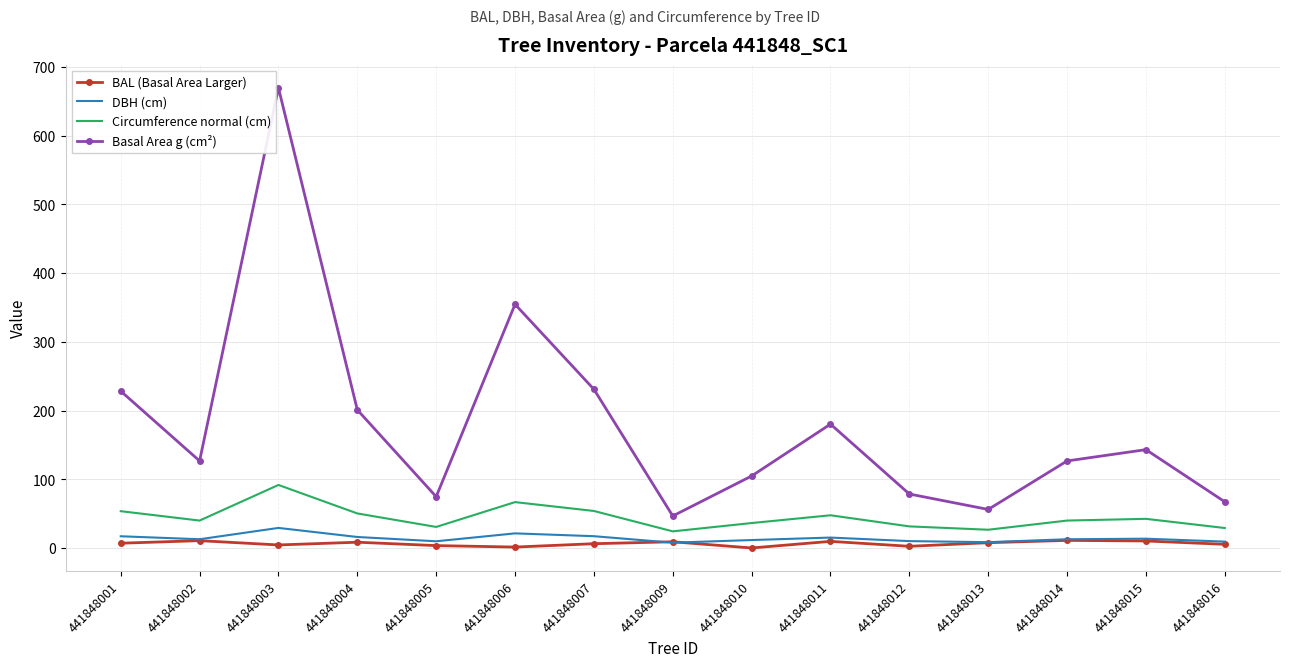

At how many categories does at least one series exceed 640?

1